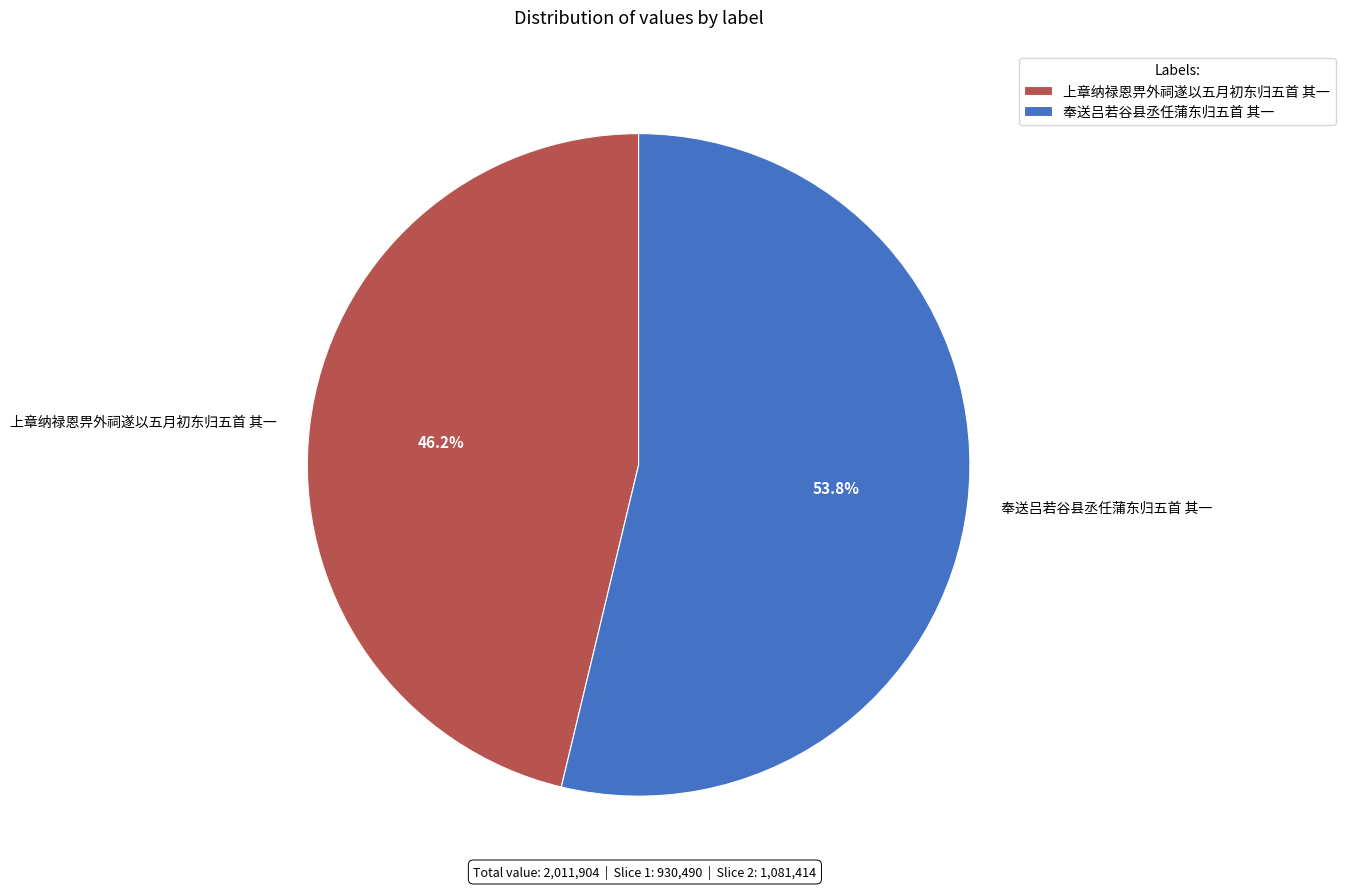

What is the total percentage of 上章纳禄恩畀外祠遂以五月初东归五首 其一 and 奉送吕若谷县丞任蒲东归五首 其一?

100.0%